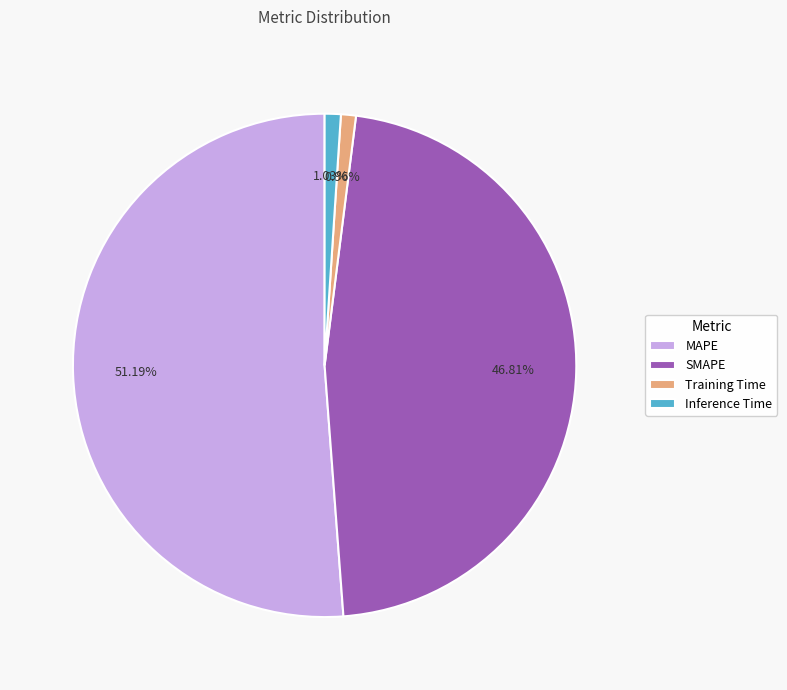

How much of the chart is everything except Training Time?

99.0%